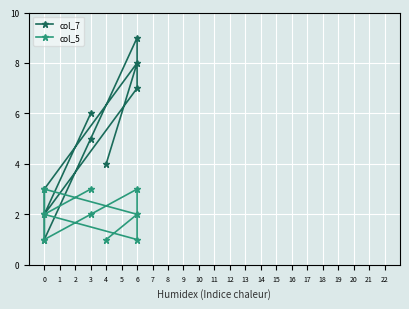

Which series has the largest total across all categories?

col_7